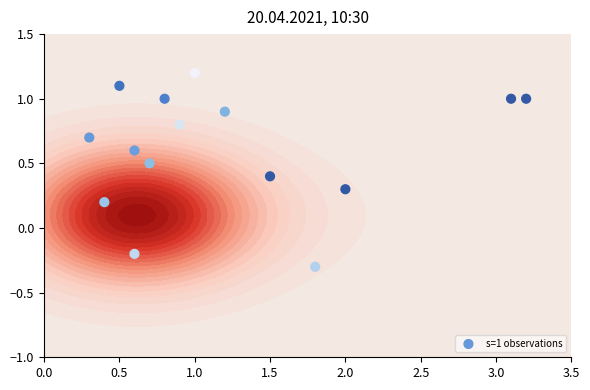

Is it true that the value at 1.0 is 1.9?

False